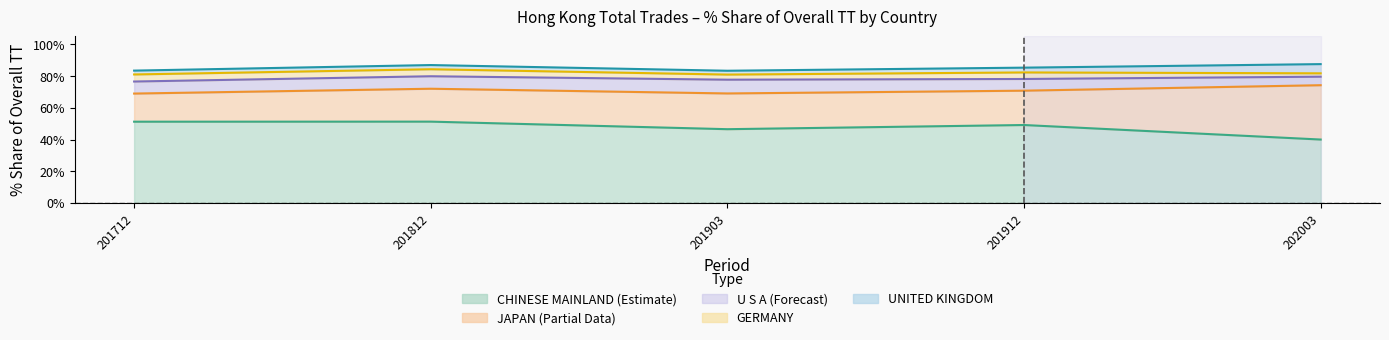

How many interior local peaks does the U S A series have?

1